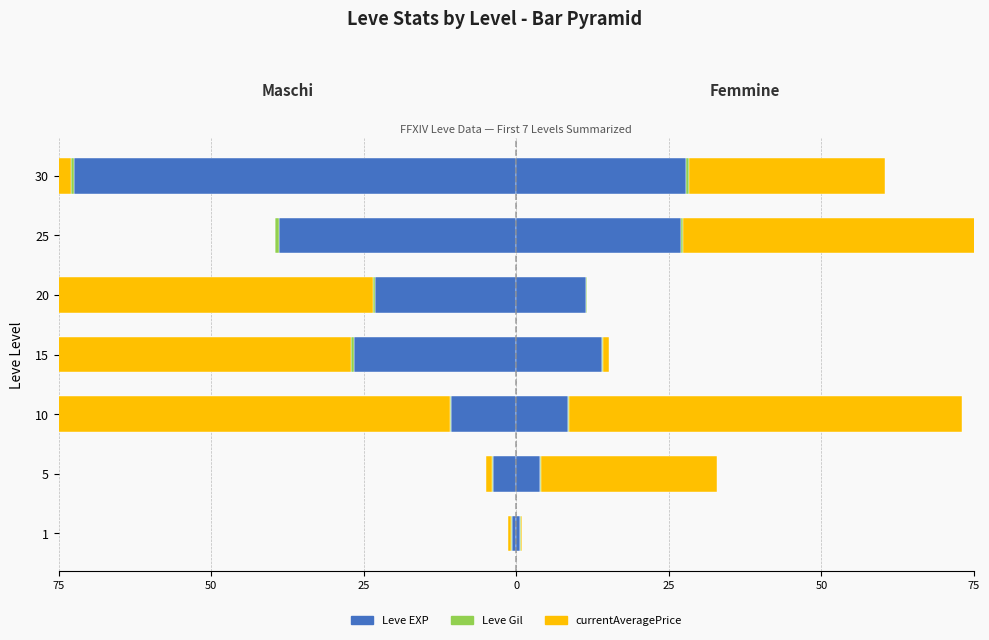

What is the difference between the maximum and minimum values in the currentAveragePrice series?

75.0